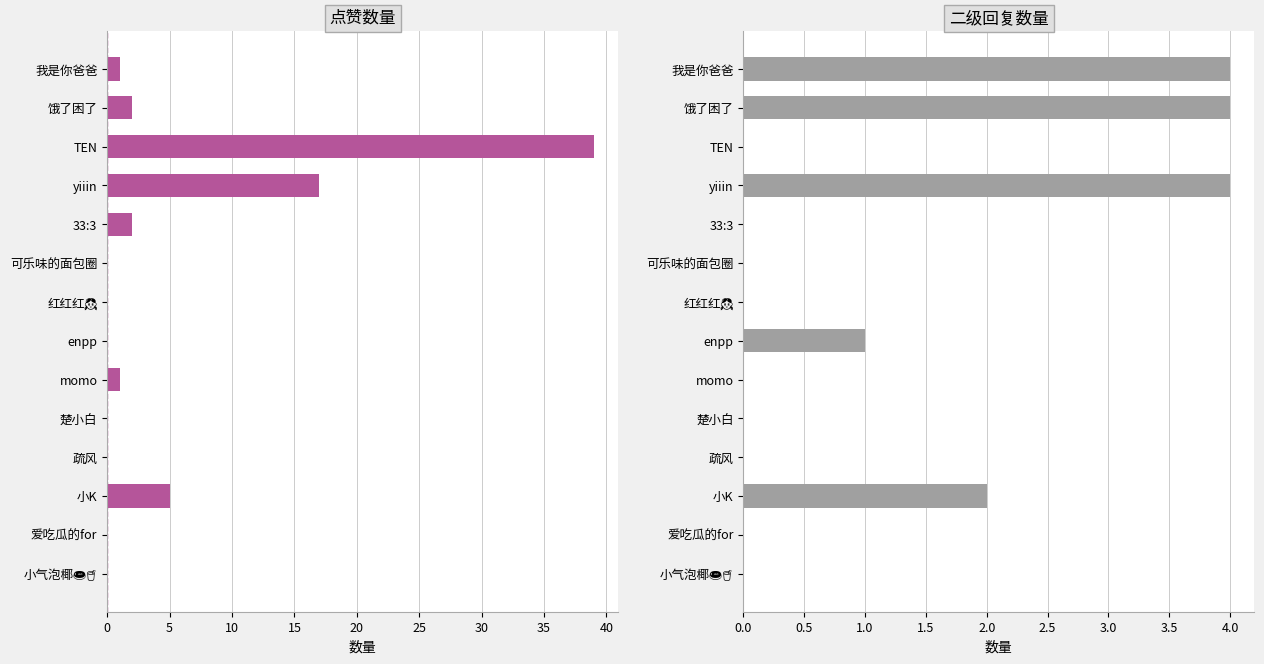

Reading left to right, what are all the values shown in this chart?

点赞数量: 1	2	39	17	2	0	0	0	1	0	0	5	0	0
二级回复数量: 4	4	0	4	0	0	0	1	0	0	0	2	0	0